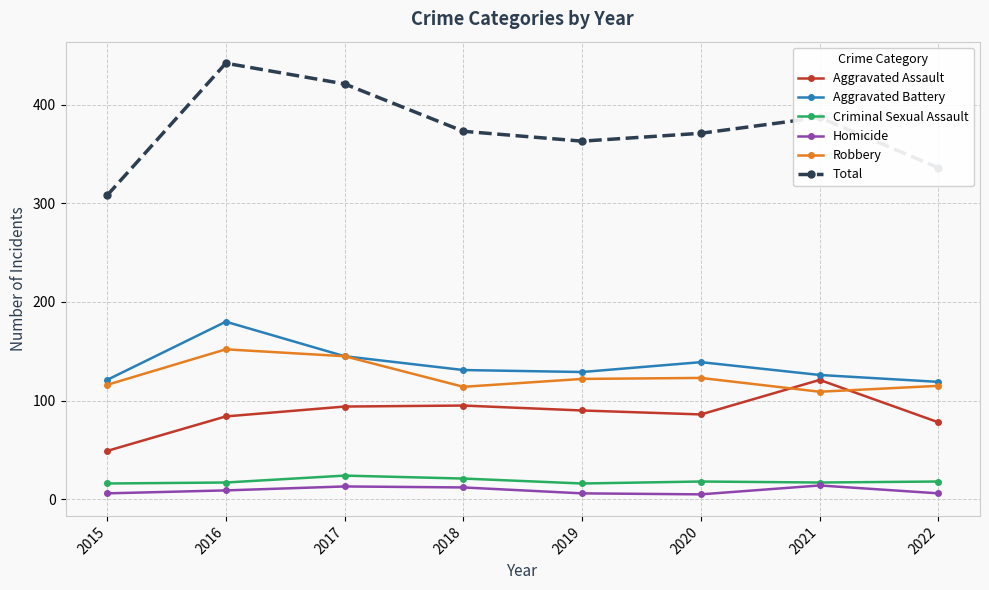

The value of Criminal Sexual Assault at 2015 is 16. True or false?

True